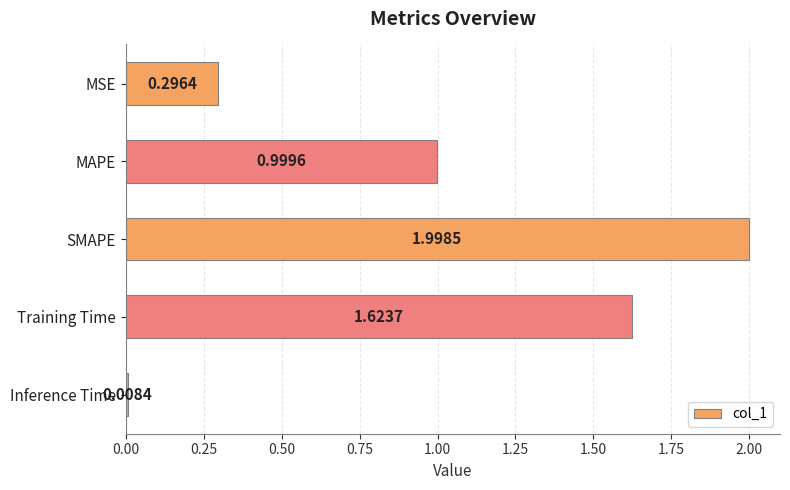

Between MAPE and Training Time, which is larger?

Training Time